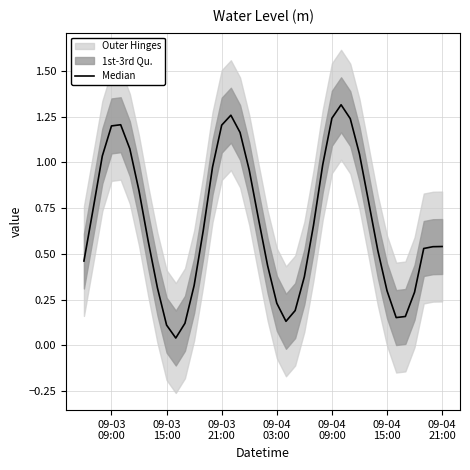

Reading left to right, extract all data points from this chart.

0.5	0.7	1.0	1.2	1.2	1.1	0.8	0.6	0.3	0.1	0.0	0.1	0.3	0.6	1.0	1.2	1.3	1.2	1.0	0.7	0.4	0.2	0.1	0.2	0.4	0.7	1.0	1.2	1.3	1.2	1.0	0.8	0.5	0.3	0.2	0.2	0.3	0.5	0.5	0.5